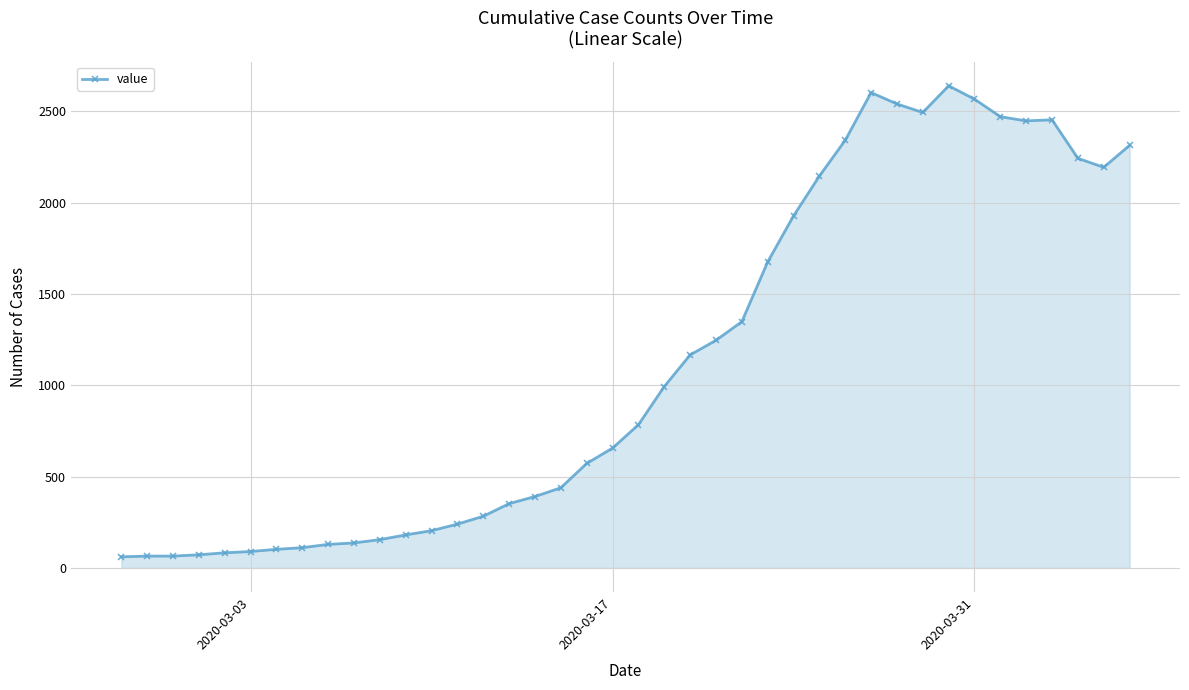

What is the value of the 14th point from the left?

240